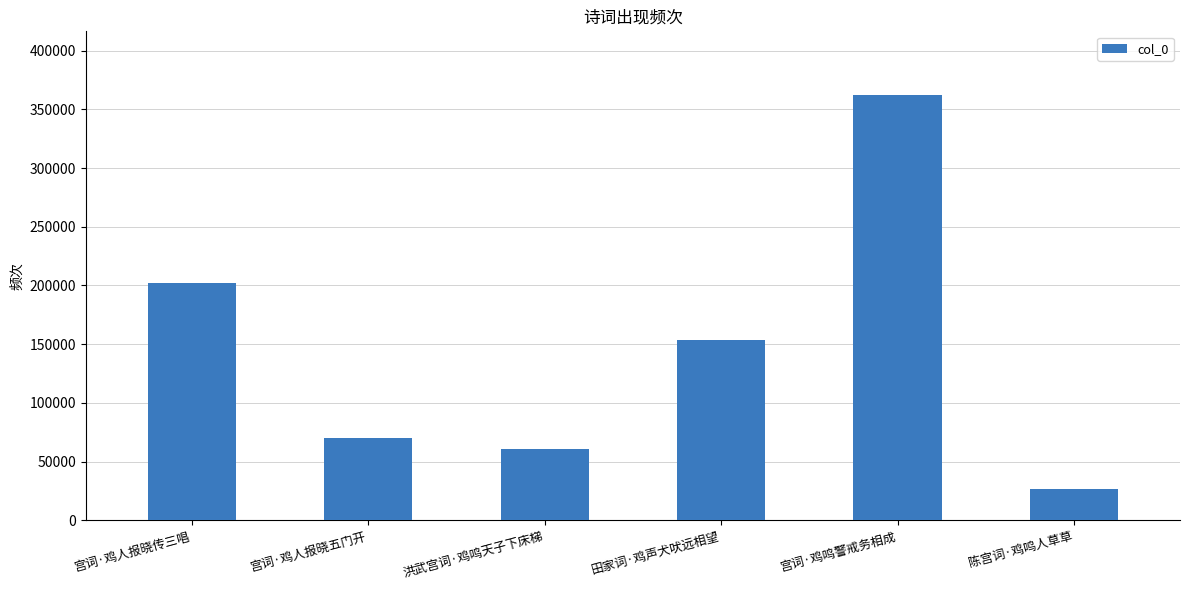

What is the label of the 3rd bar from the left?

洪武宫词·鸡鸣天子下床梯